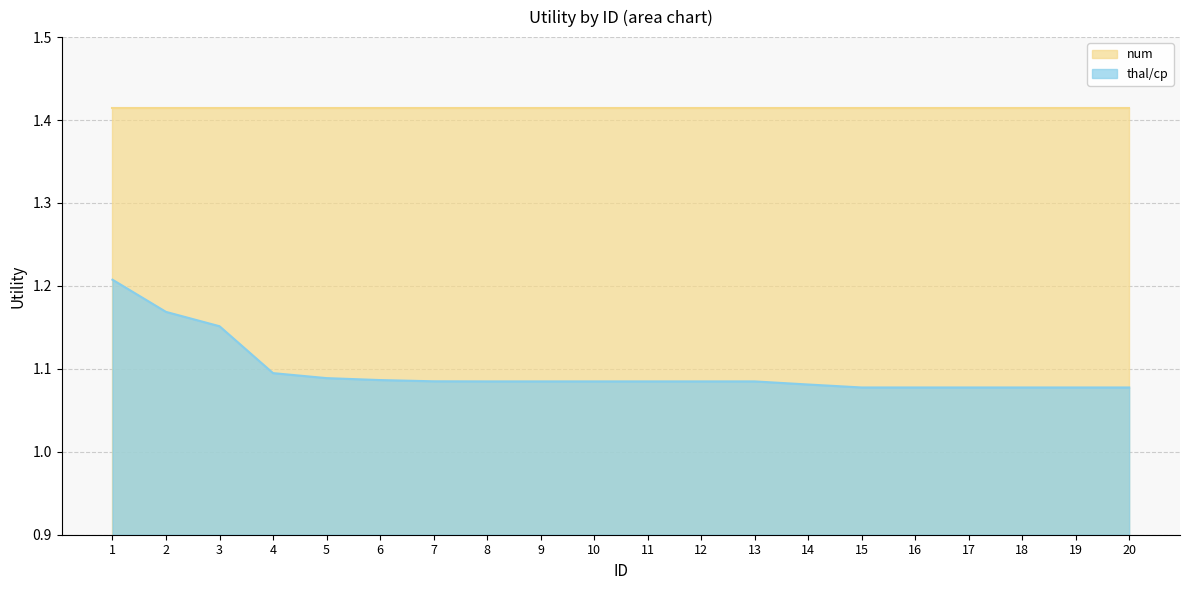

At which label does num line reach its minimum?

1